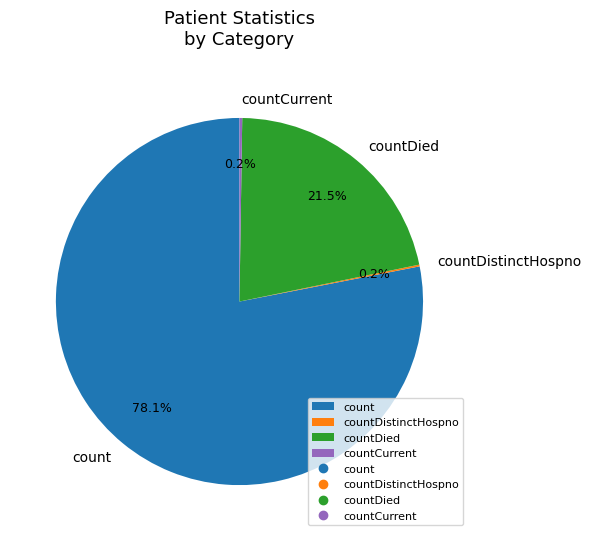

True or false: count accounts for 65% of the total.

False